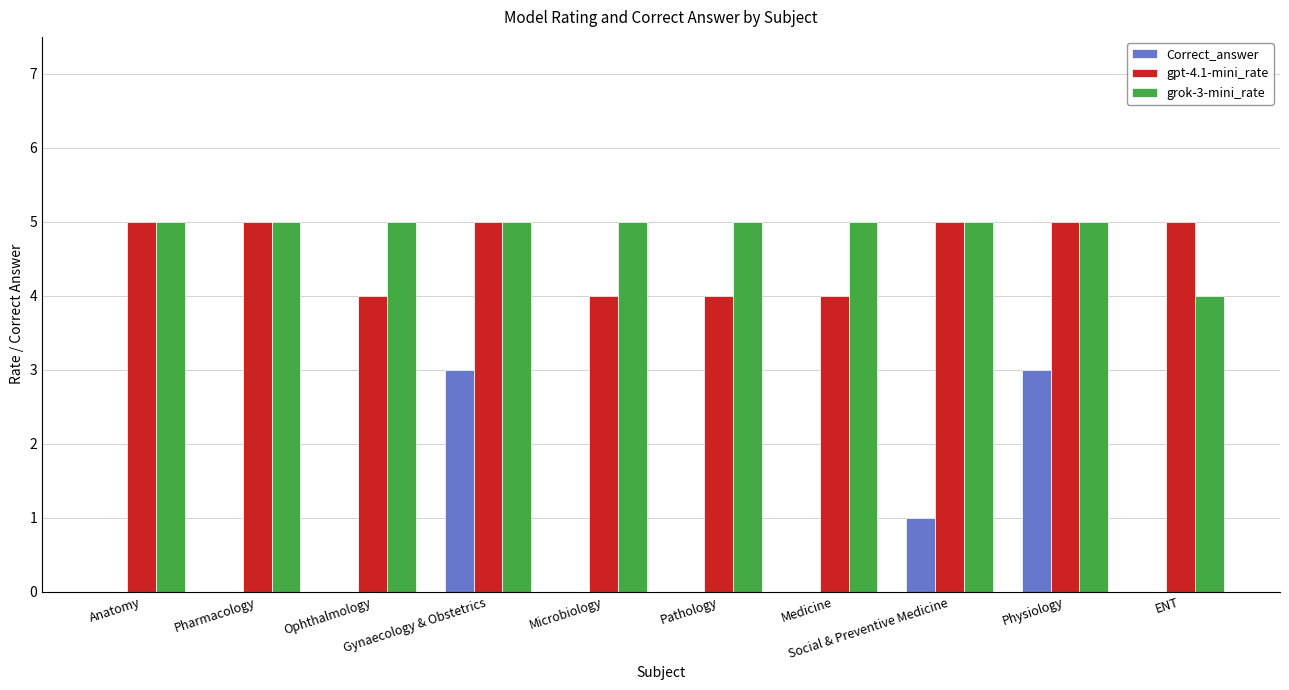

What is the greatest value displayed?

5